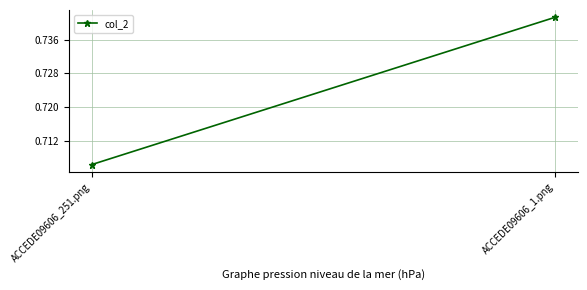

Read the value at ACCEDE09606_251.png.

0.7